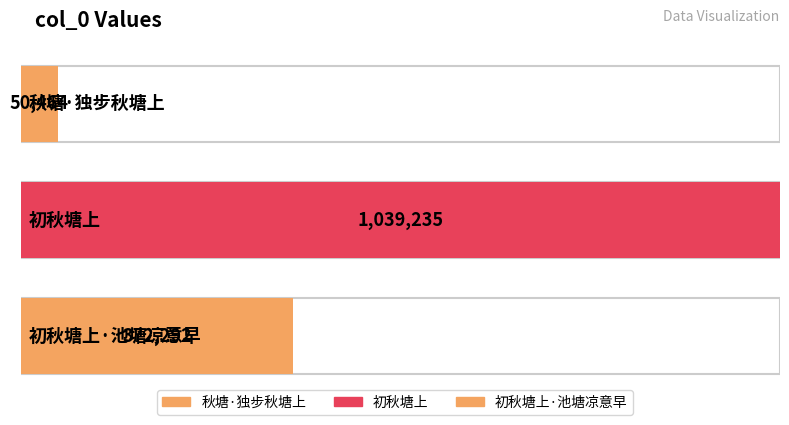

Reading left to right, extract all data points from this chart.

秋塘·独步秋塘上=50464	初秋塘上=1039235	初秋塘上·池塘凉意早=372292